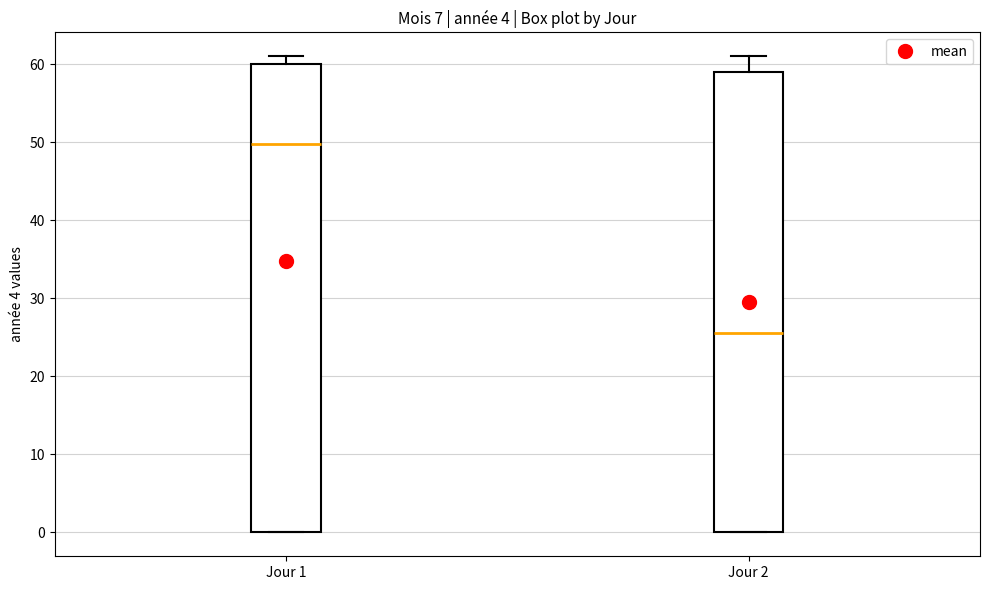

Where is the lower edge of the box for Jour 1 on the y-axis? The values are not printed on the chart, so give them approximately, as read against the axis.

0